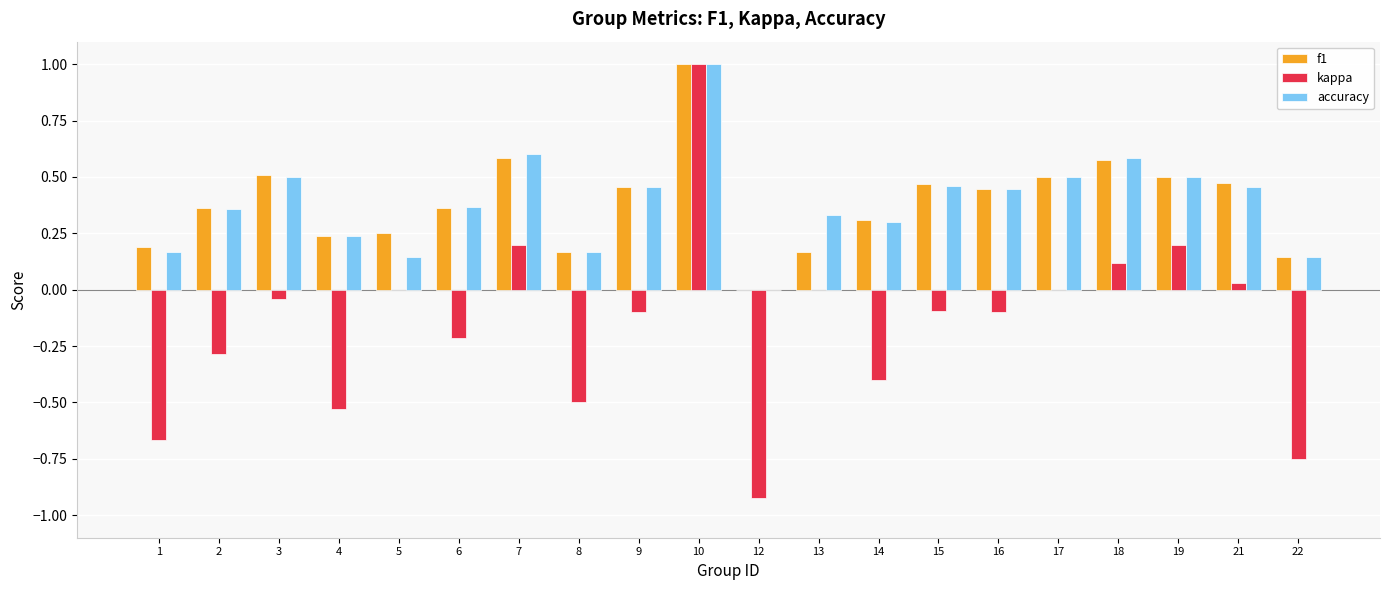

Is the value of kappa at 14 greater than the value of accuracy at 19?

No